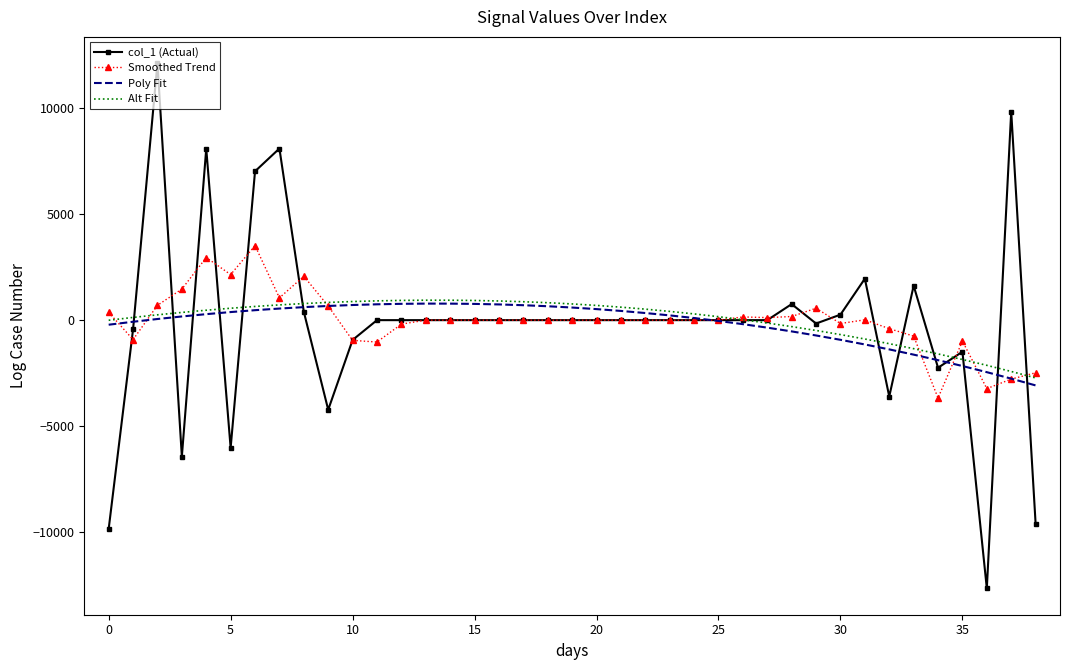

Which series has the widest spread of values?

col_1 (Actual)